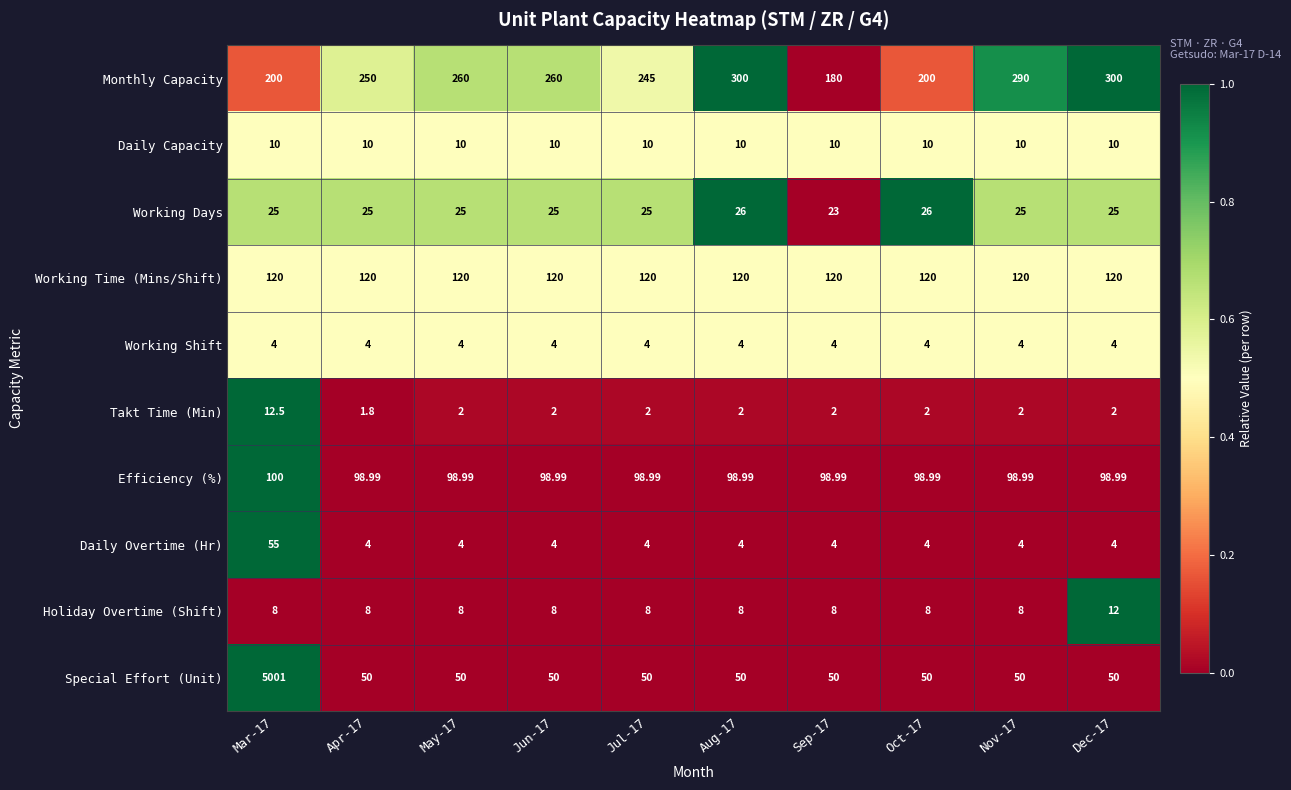

Which series has the largest total across all categories?

Special Effort (Unit)